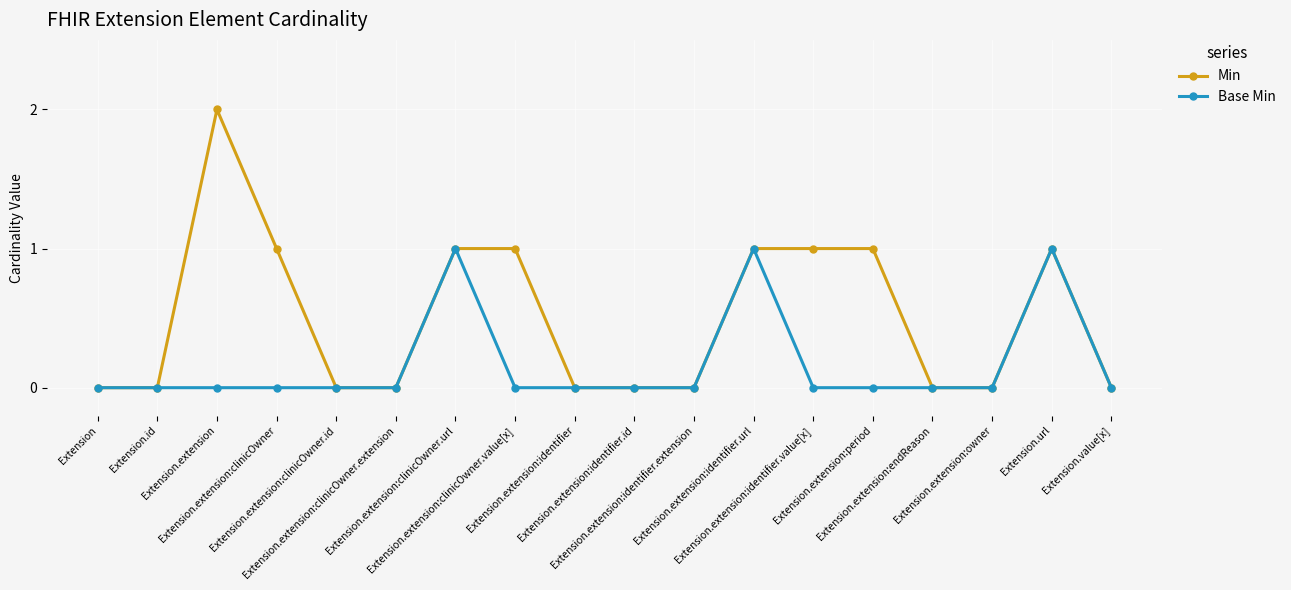

Which series has the largest total across all categories?

Min